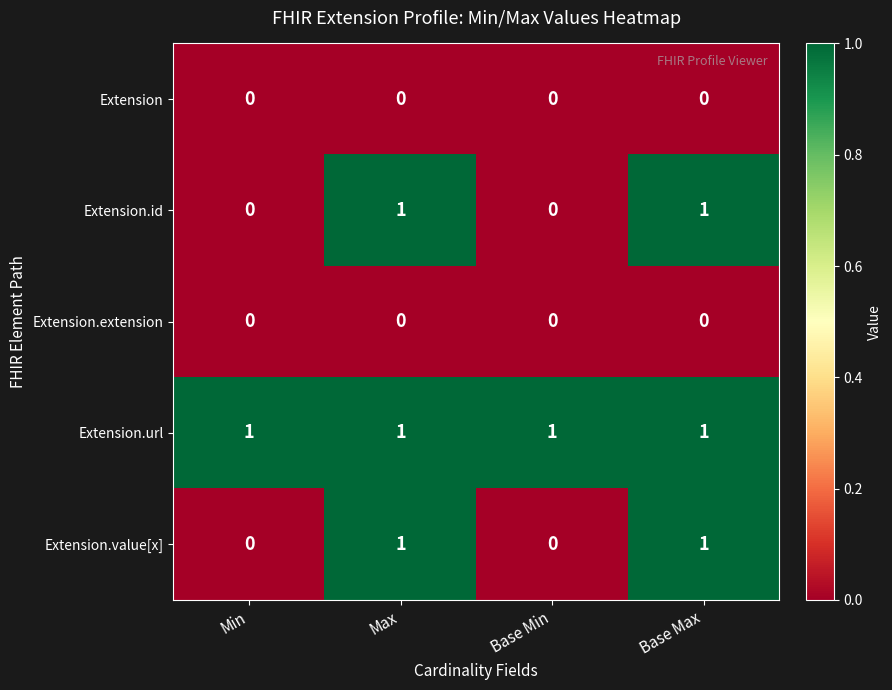

Which series has the largest total across all categories?

Extension.url